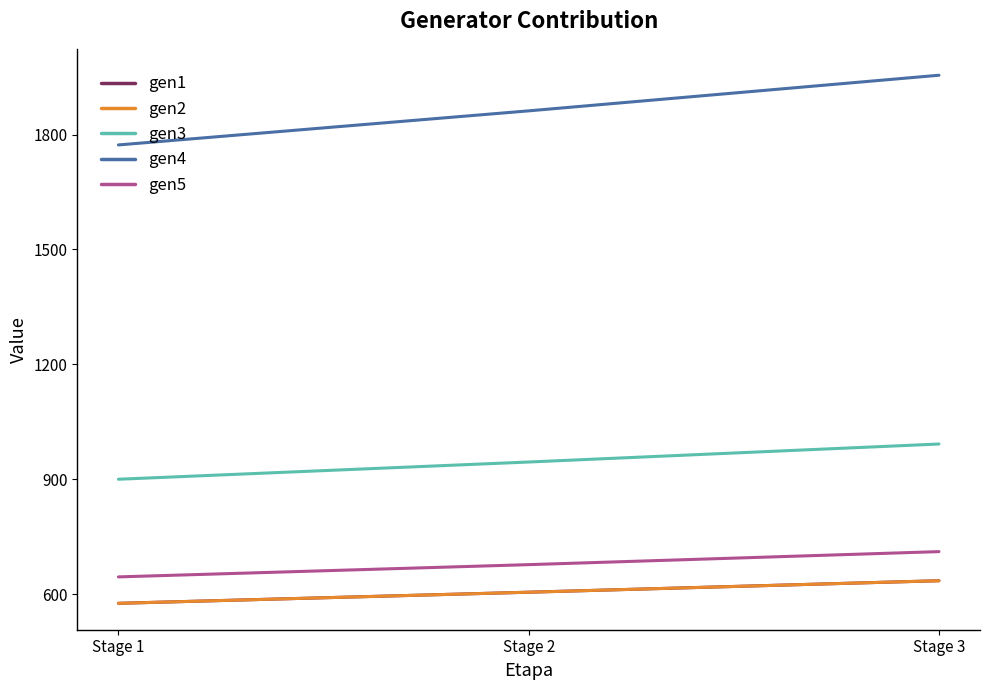

What is the sum of the gen4 values at Stage 2 and Stage 1?

3635